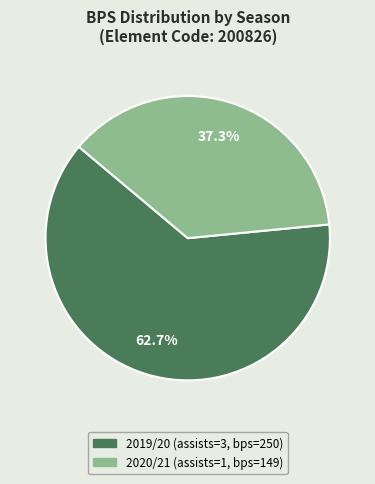

To the nearest percent, what is the difference between the largest and smallest slice percentages?

25%